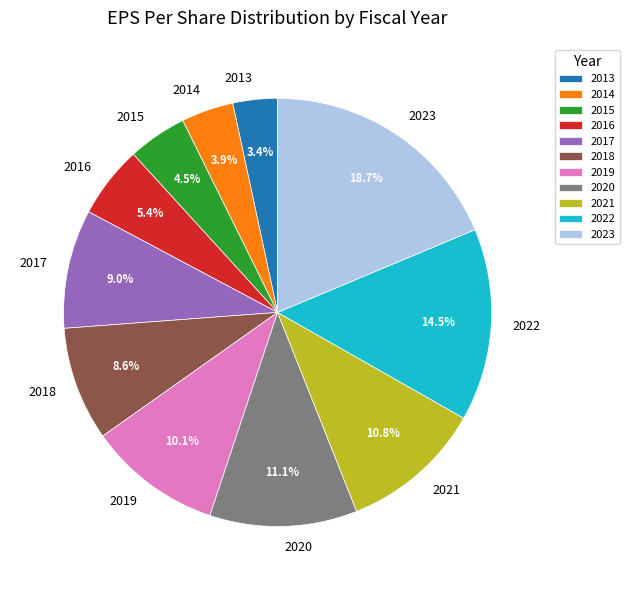

True or false: 2021 accounts for 22% of the total.

False